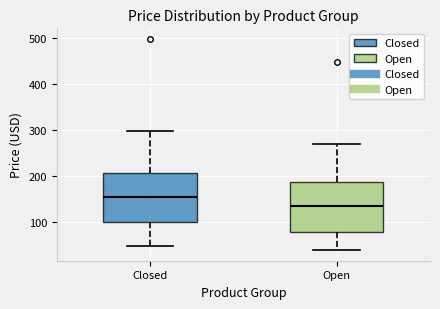

Reading left to right, read every box against the y-axis: the position of its median line, the range the box covers, and the ends of its whiskers. The values are not printed on the chart, so give them approximately, as read against the axis.

Closed: median 150, box 100 to 210, whiskers 50 to 300
Open: median 130, box 80 to 190, whiskers 40 to 270